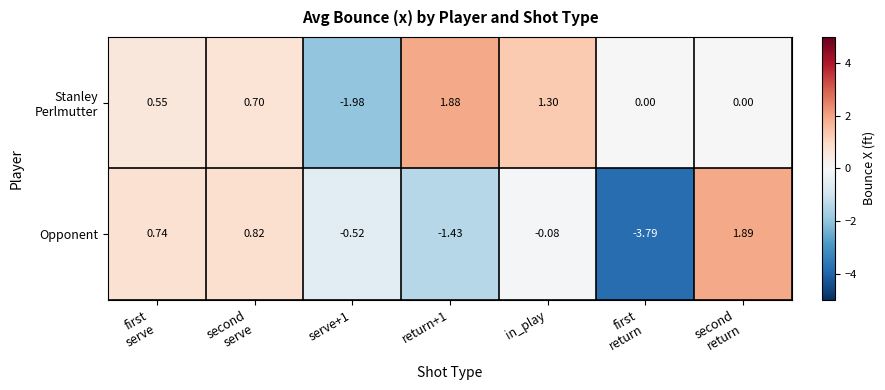

Which series has the widest spread of values?

Opponent